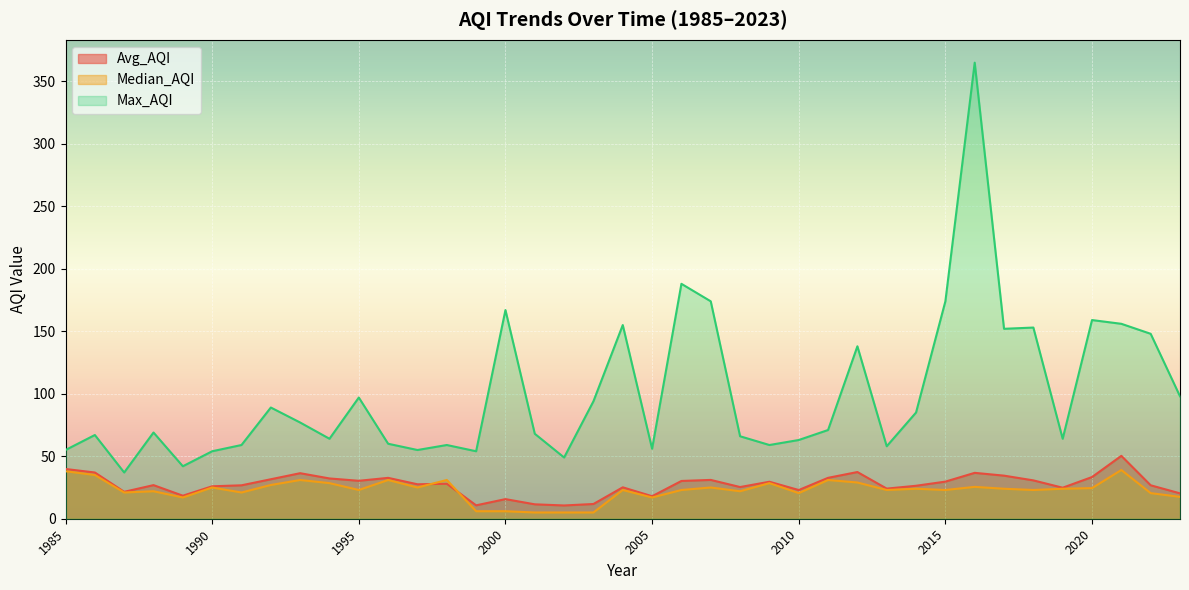

How many data points in Avg_AQI are less than 27?

19